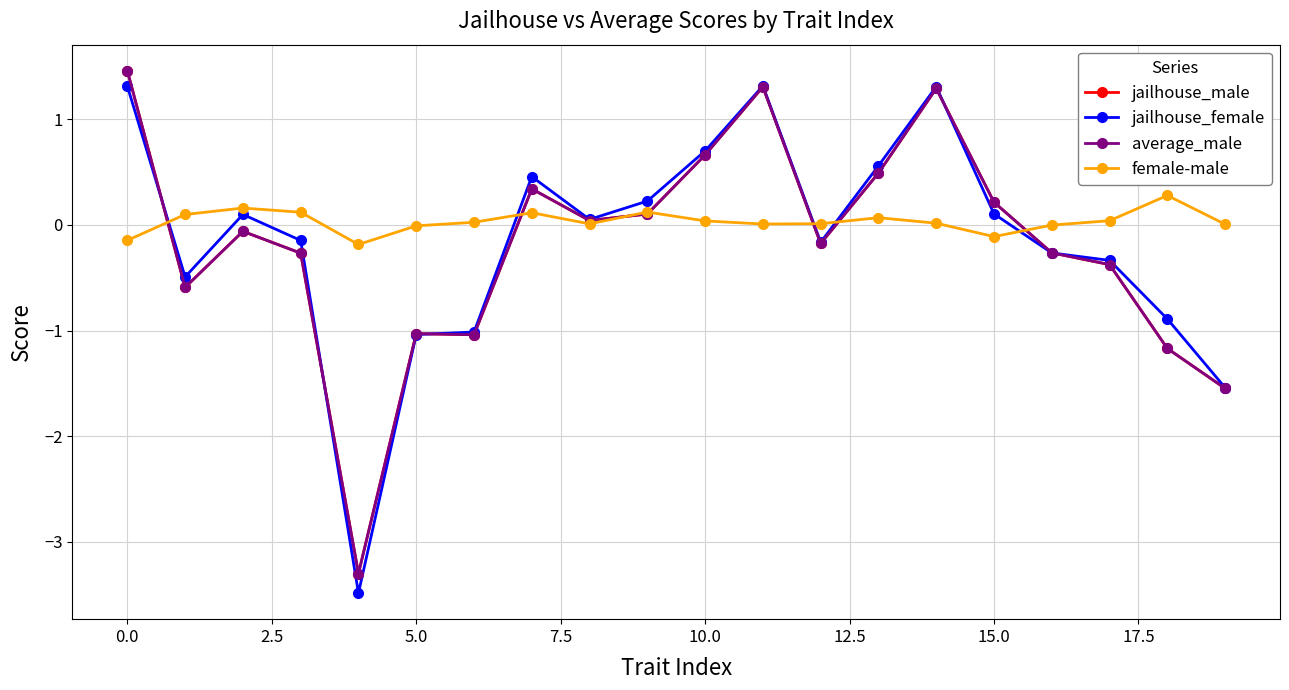

What is the value of the average_male point at the 4th from the left?

-0.3